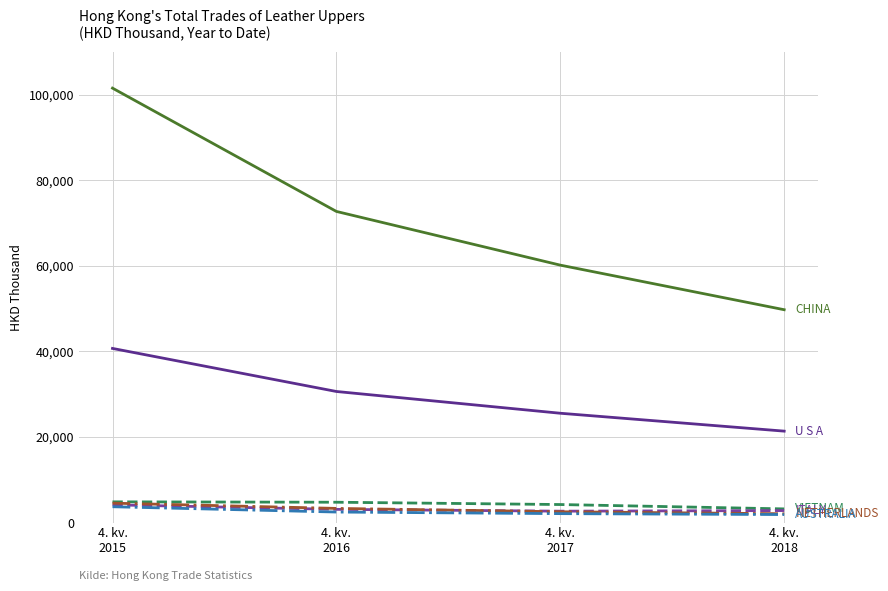

What is the greatest value displayed?

101489.5